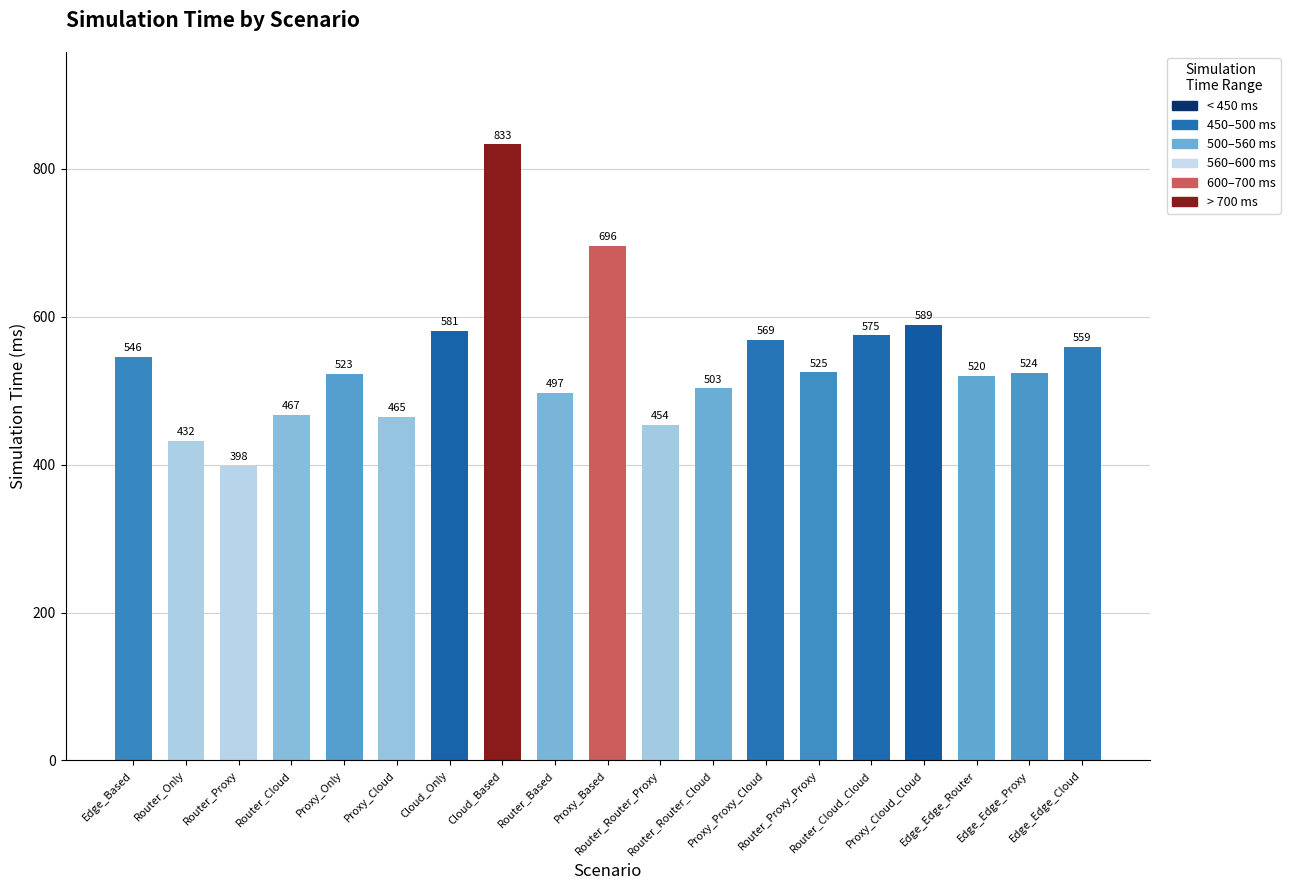

The value at Proxy_Proxy_Cloud is 976. True or false?

False